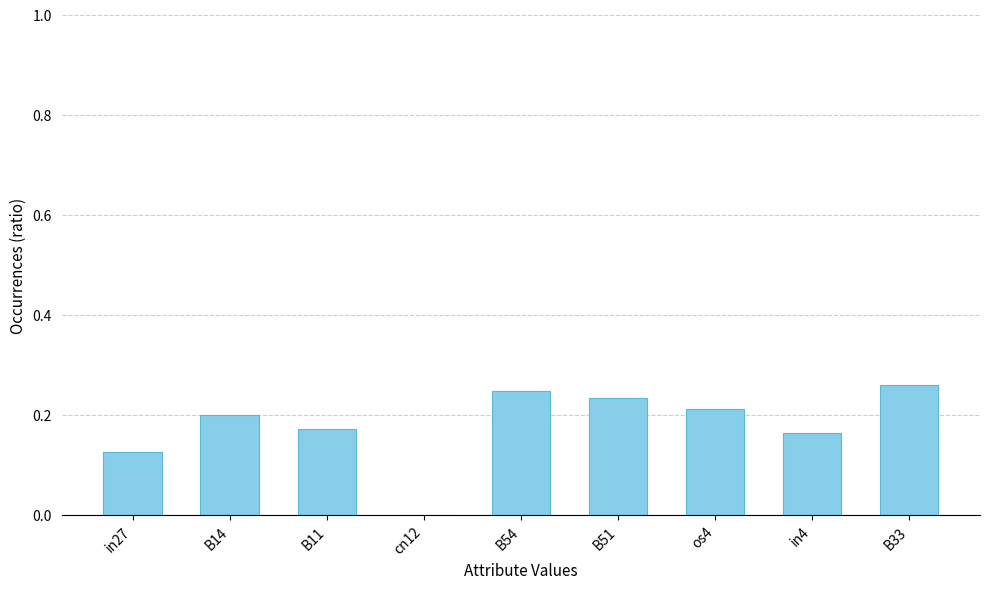

Between os4 and B51, which is larger?

B51